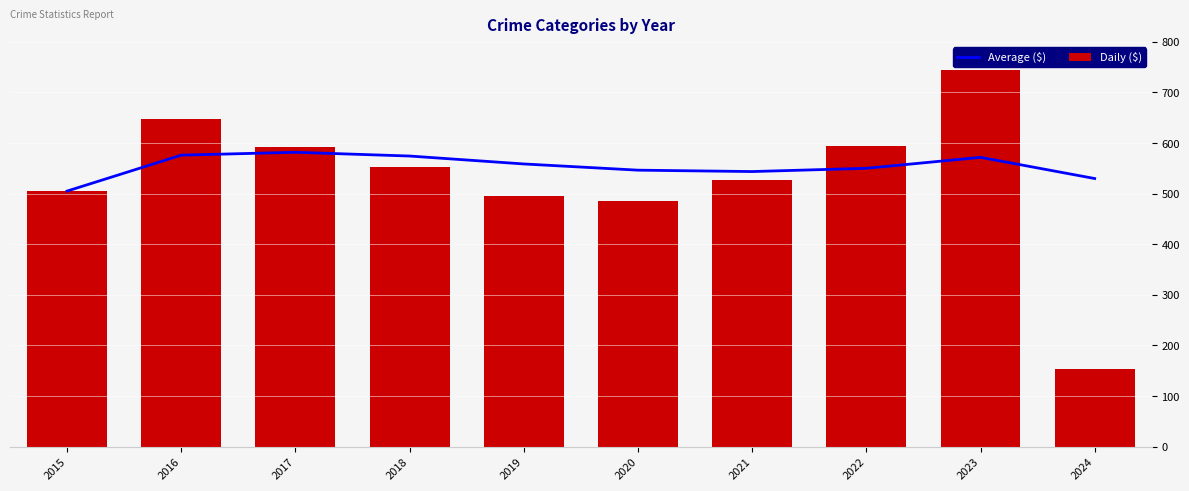

Reading right to left, what are all the values shown in this chart?

Average ($): 529.8	571.7	550.0	543.6	546.3	558.6	574.2	581.7	576.0	505.0
Daily ($): 153.0	745.0	595.0	527.0	485.0	496.0	552.0	593.0	647.0	505.0